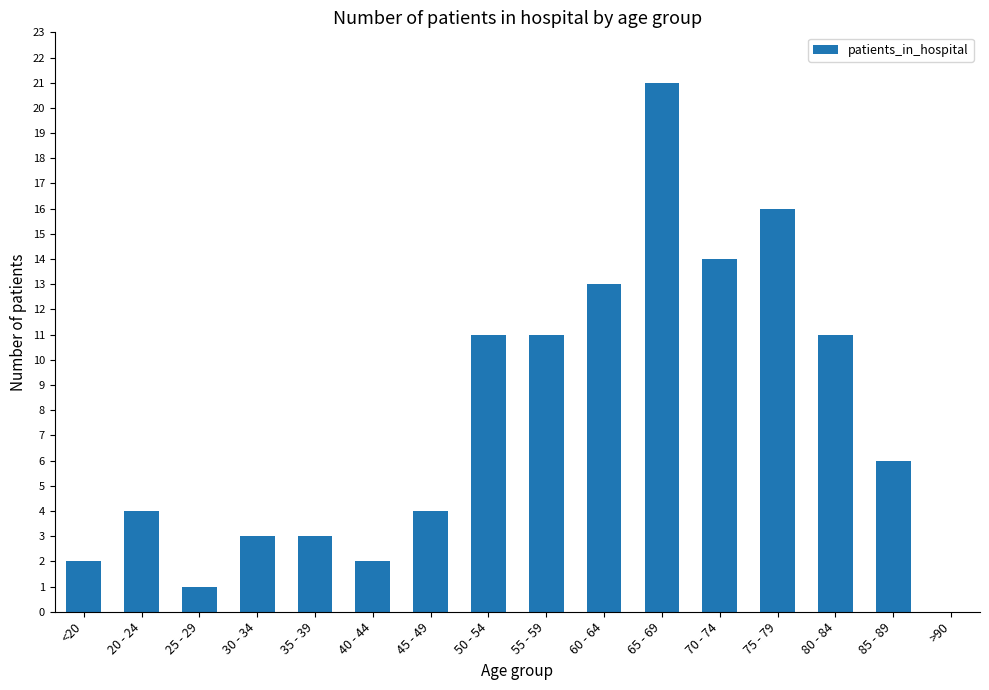

What is the sum of all values?

122